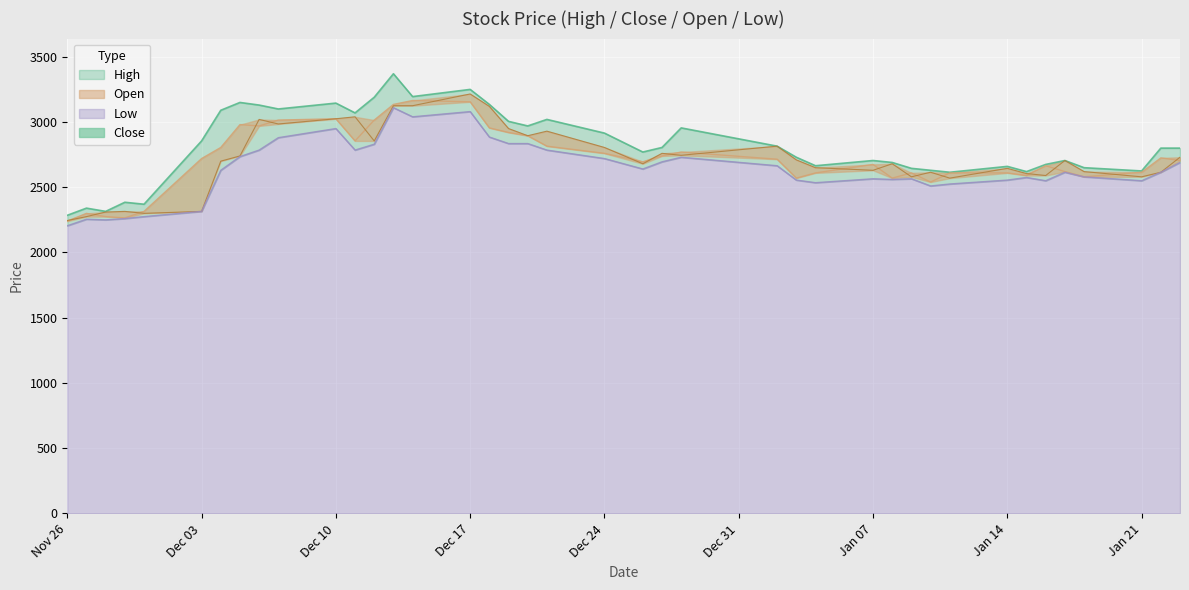

True or false: Open and Close cross at least once.

True